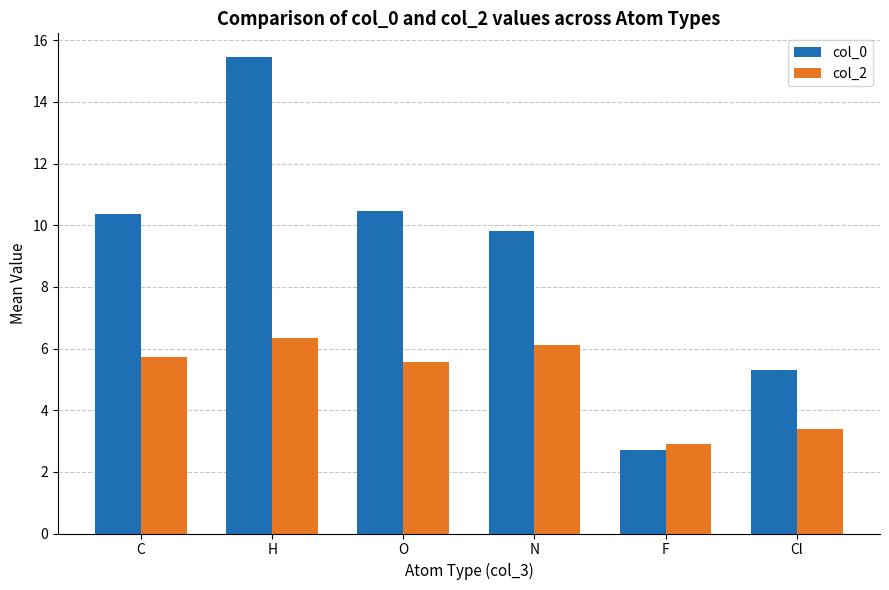

Reading left to right, what are all the values shown in this chart?

col_0: C=10.4	H=15.5	O=10.5	N=9.8	F=2.7	Cl=5.3
col_2: C=5.7	H=6.3	O=5.6	N=6.1	F=2.9	Cl=3.4